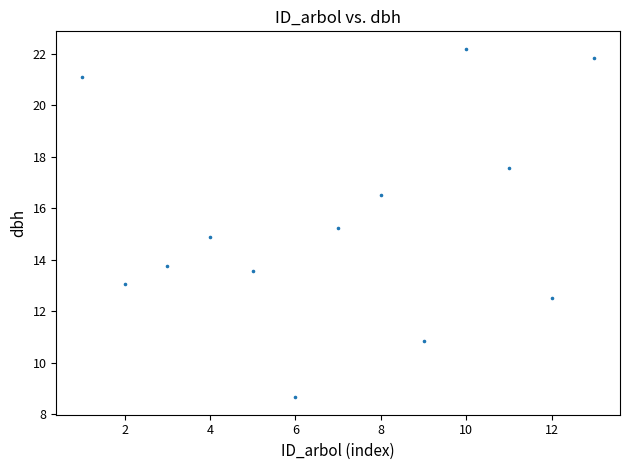

What is the range of X values (max minus min)?

12.0